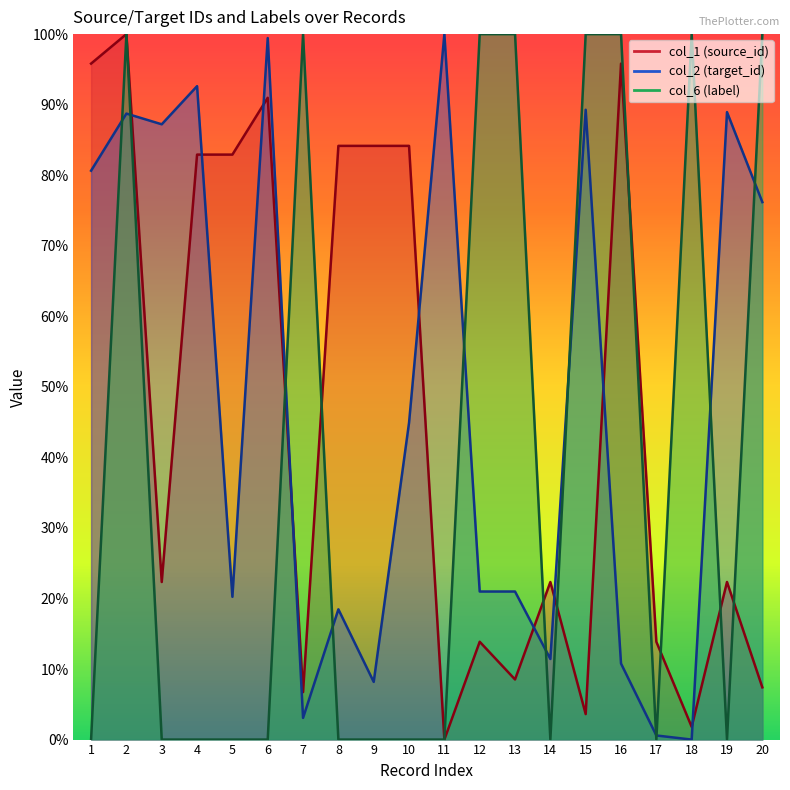

At which category does col_2 (target_id) reach its first local valley?

3